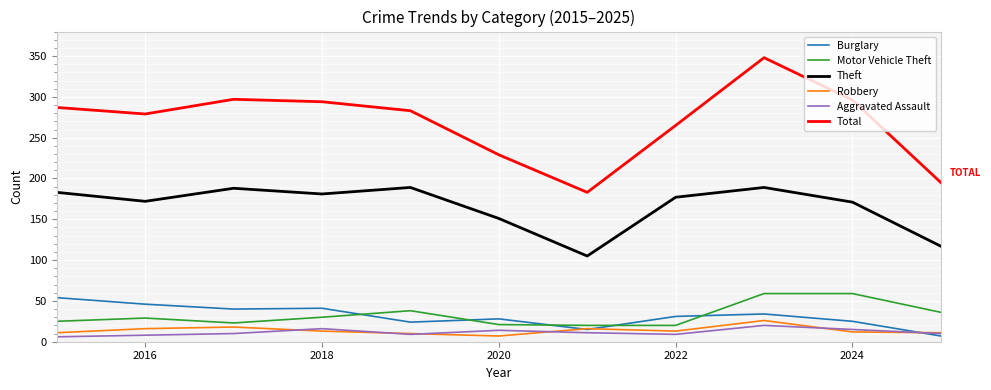

True or false: Aggravated Assault has more than 2 interior local peaks.

True